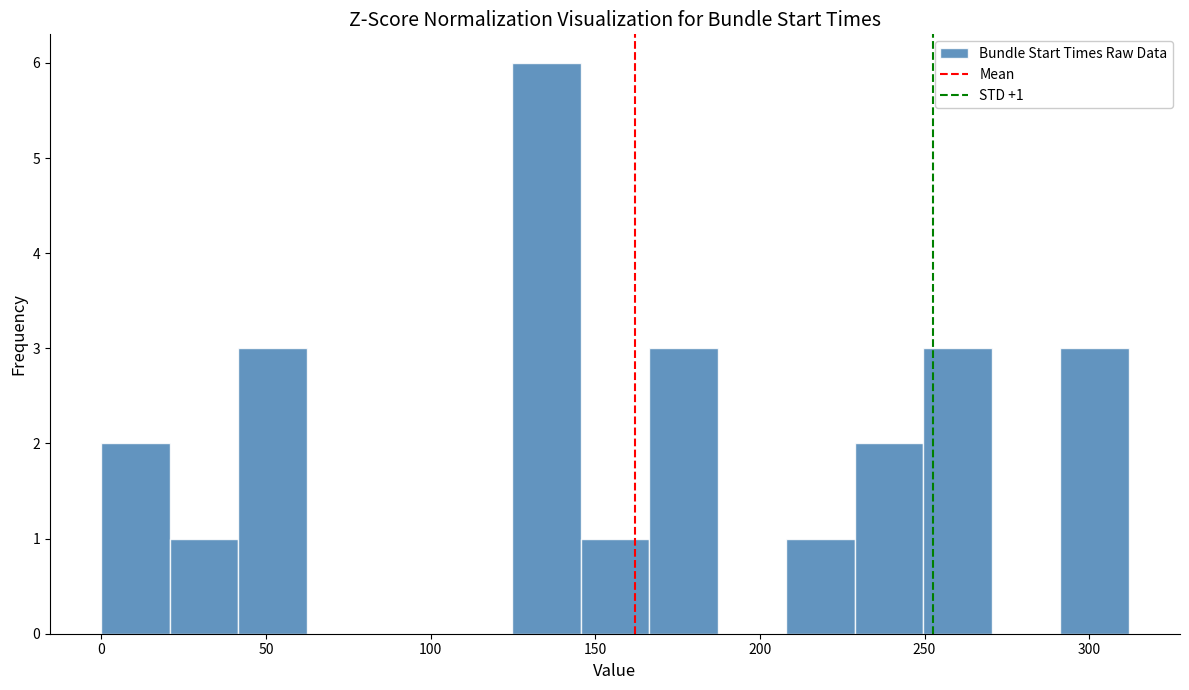

Which range on the x-axis has the tallest bar?

125 to 145